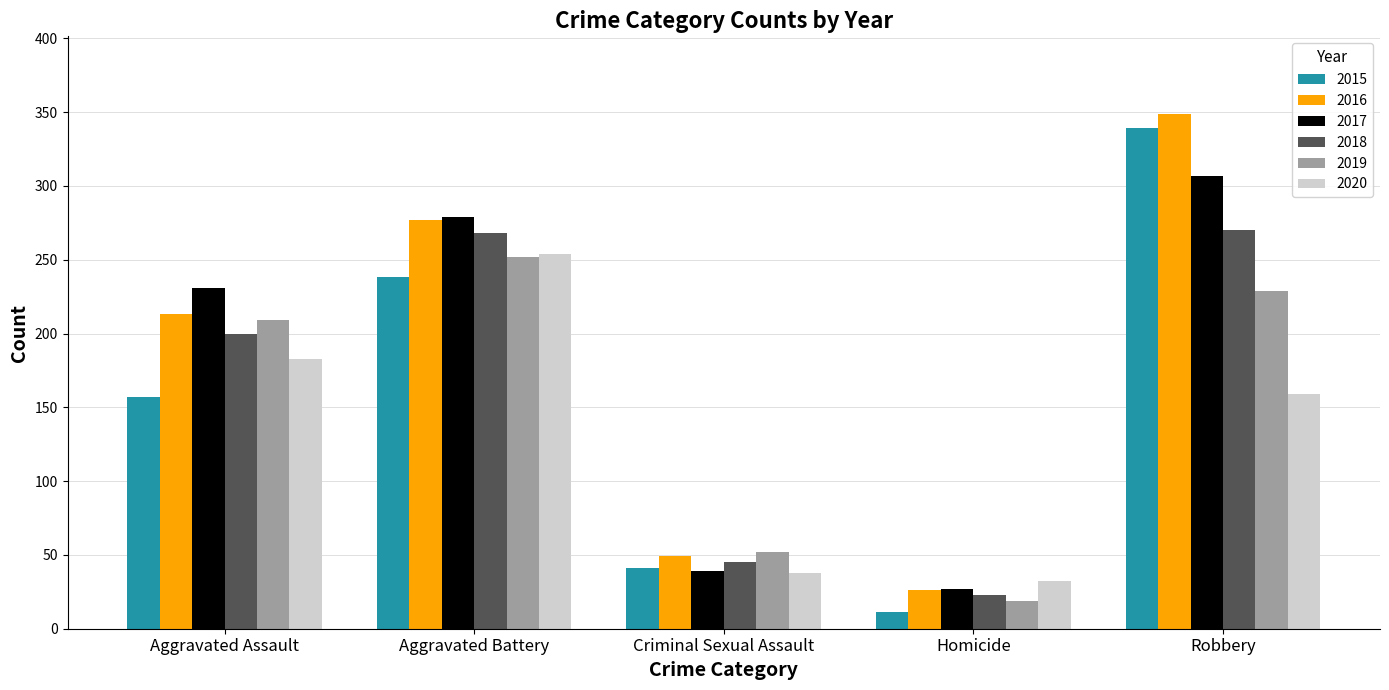

What is the maximum value shown in the chart?

349